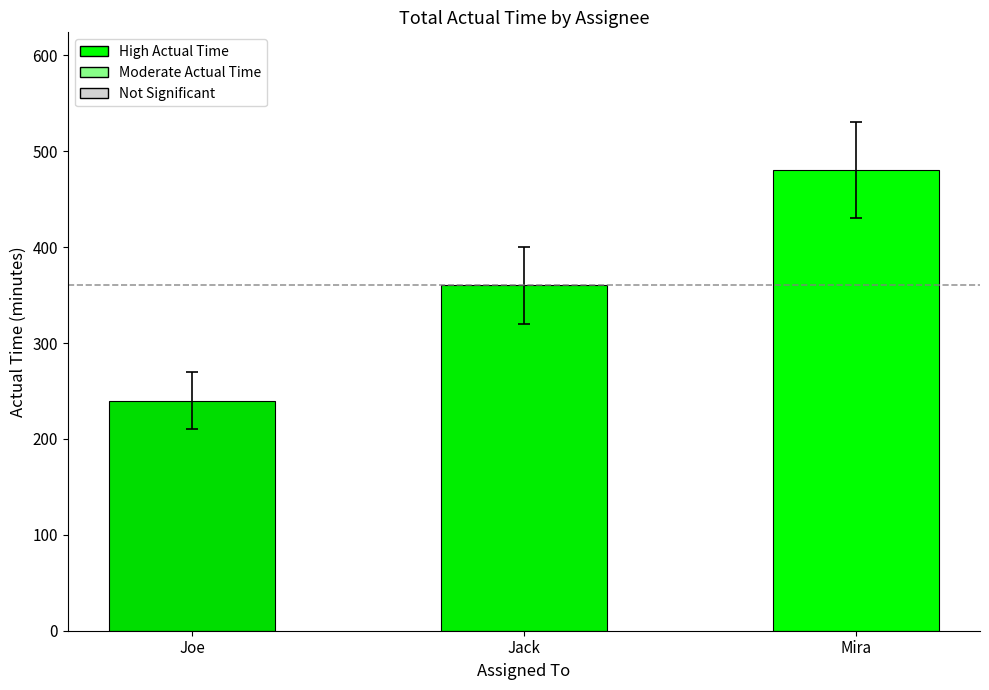

Where is the data nearest to the value 360?

Jack